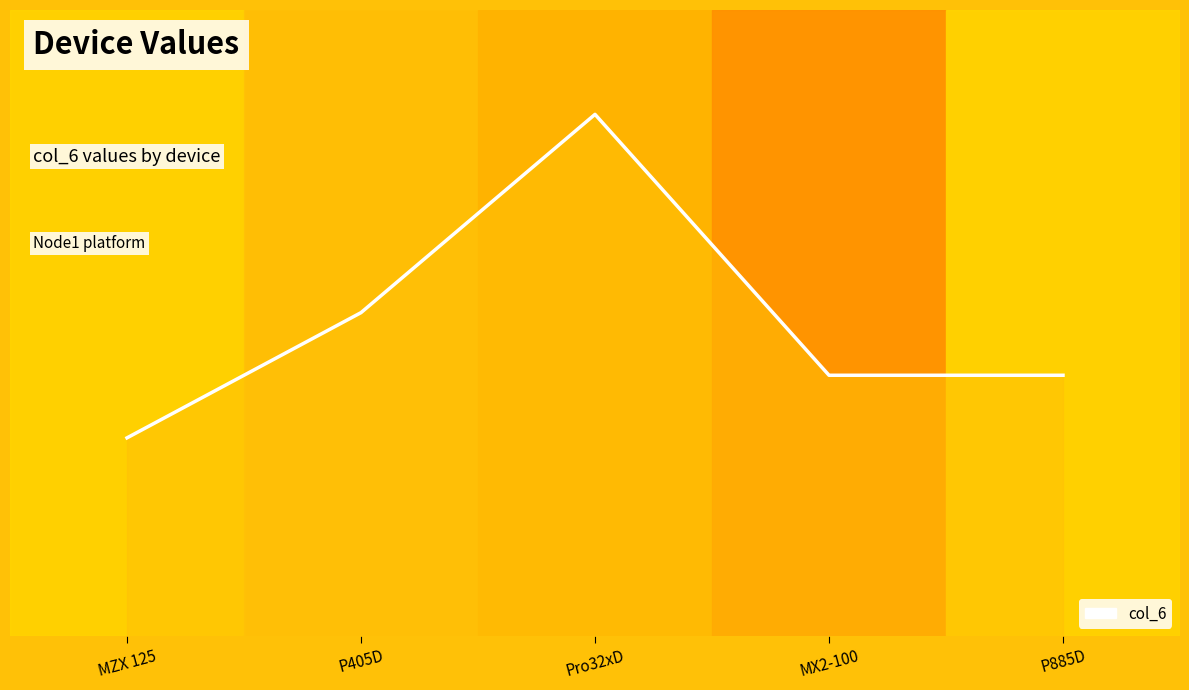

At which label is the value closest to 3?

P405D